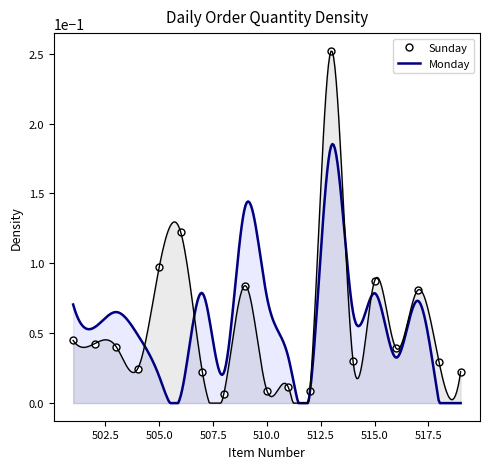

Reading left to right, extract all data points from this chart.

0.0	0.0	0.0	0.0	0.1	0.1	0.0	0.0	0.1	0.0	0.0	0.0	0.3	0.0	0.1	0.0	0.1	0.0	0.0